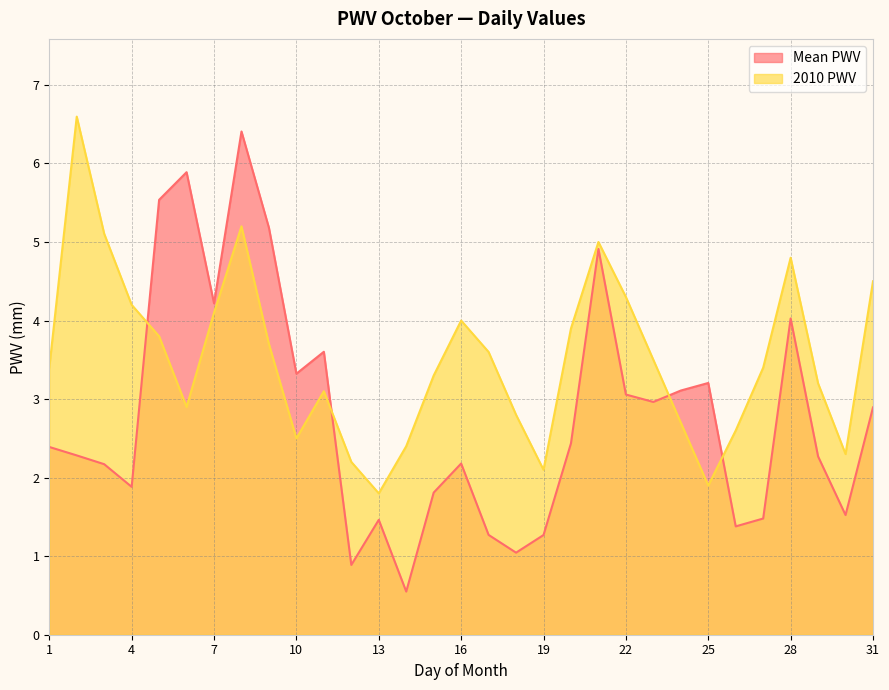

Is it true that 2010 PWV equals 2.1 at 27?

False